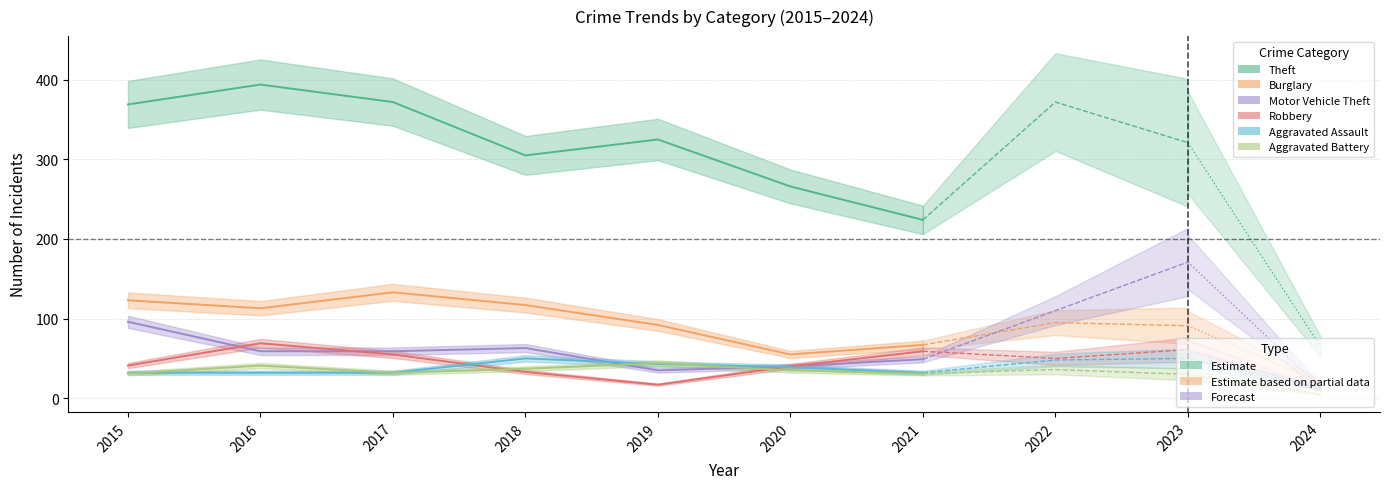

True or false: Robbery and Aggravated Assault intersect in this chart.

True